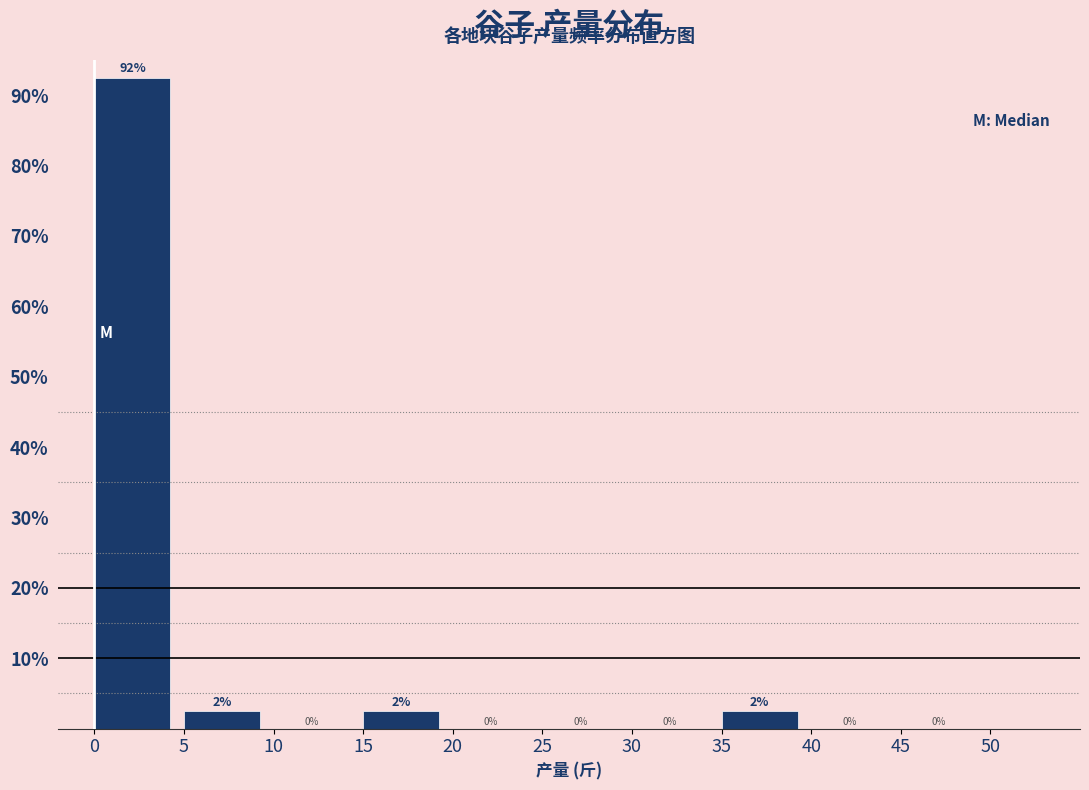

Over which range of the x-axis is the bar tallest?

0 to 5